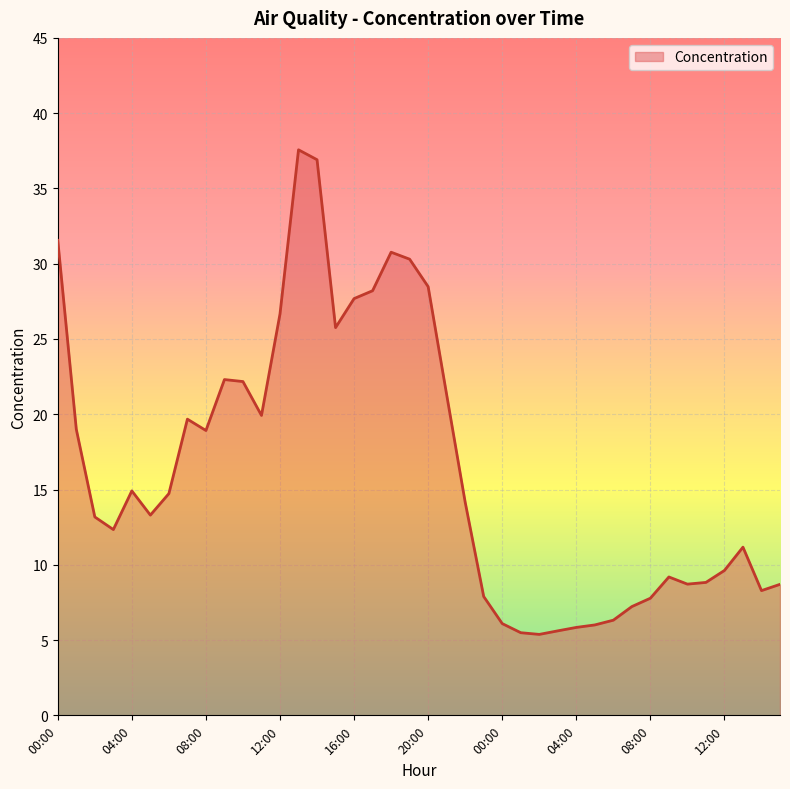

What is the difference between the maximum and minimum values?

32.2